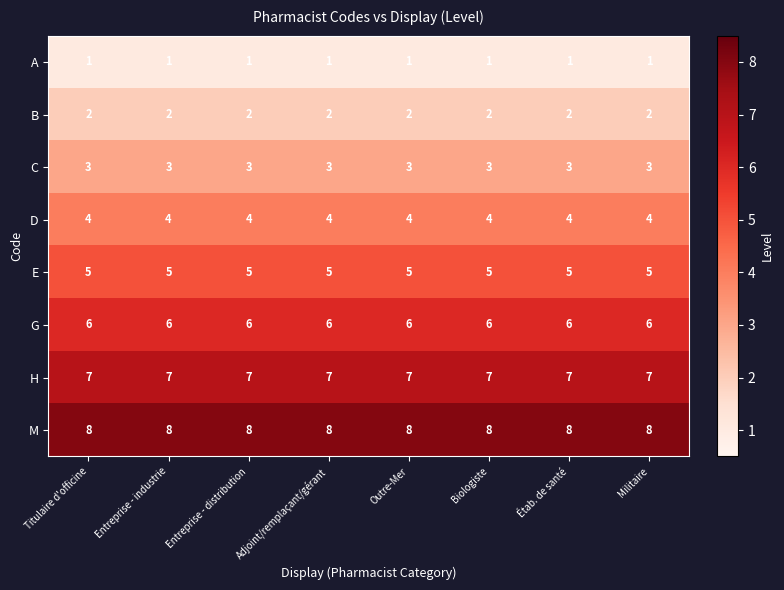

Which series has the largest total across all categories?

M